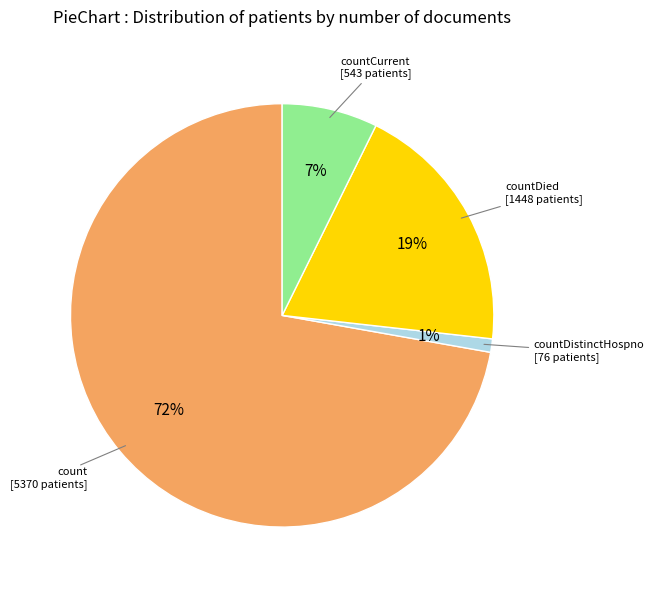

Does any single category account for the majority?

Yes